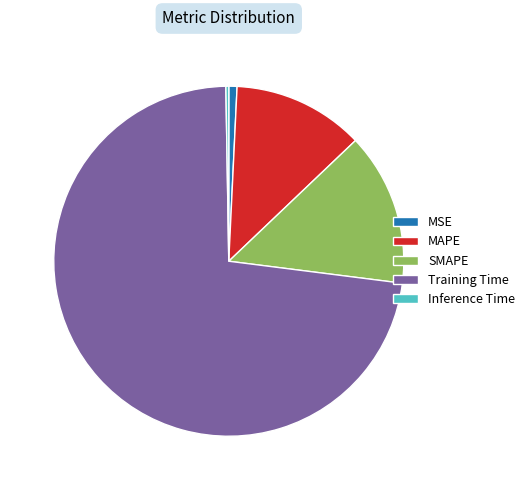

Which slice represents more than half of the pie?

Training Time